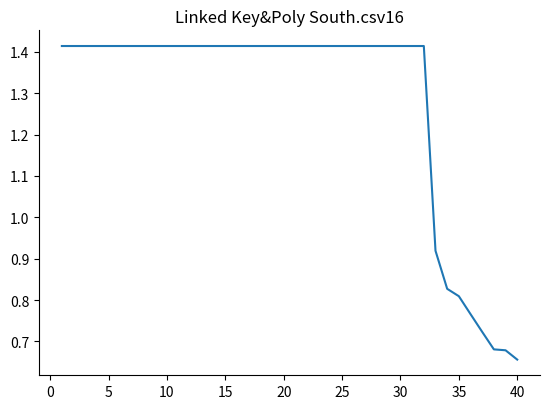

At which category does the chart reach its minimum across all series?

40